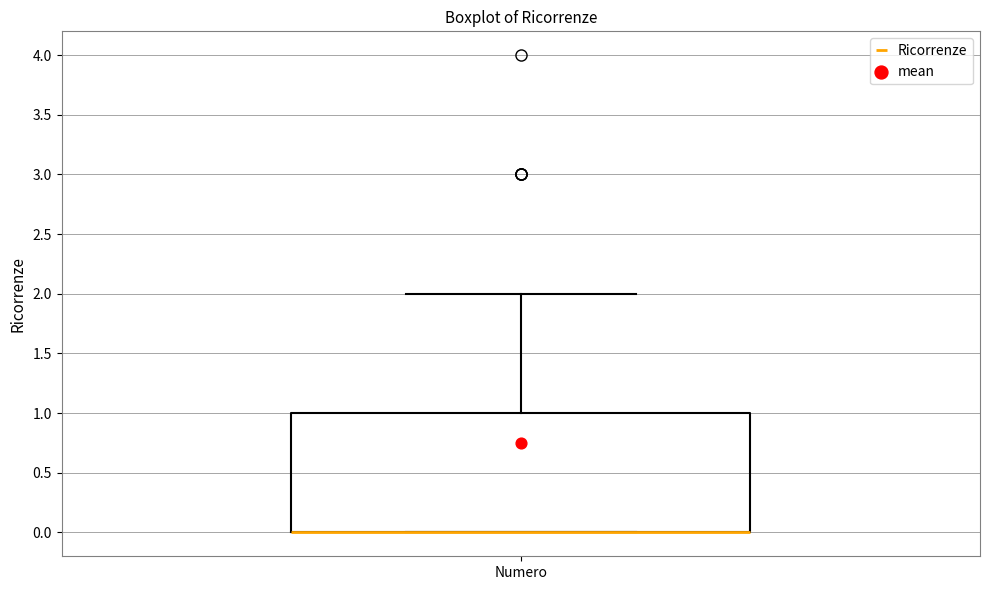

Where is the lower edge of the box for Numero on the y-axis? The values are not printed on the chart, so give them approximately, as read against the axis.

0